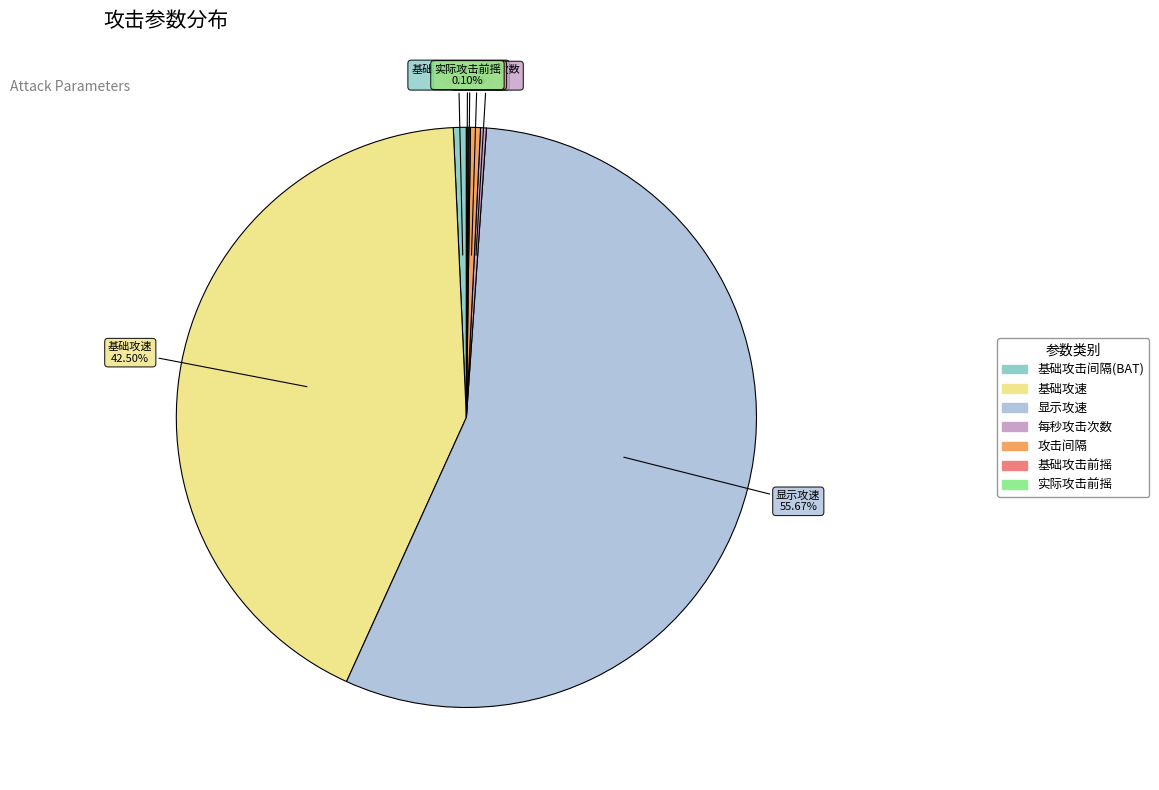

Does 显示攻速 represent more than half of the total?

Yes